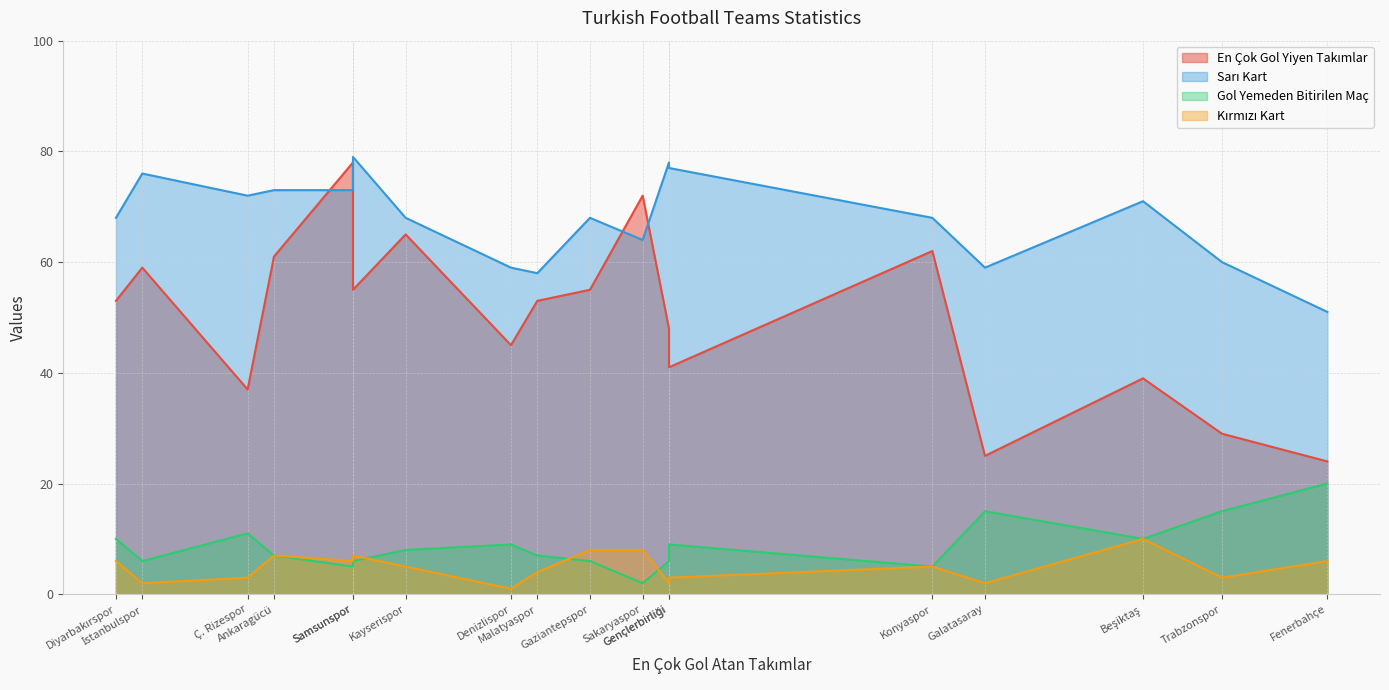

True or false: Kırmızı Kart has a value of 14 at Beşiktaş.

False